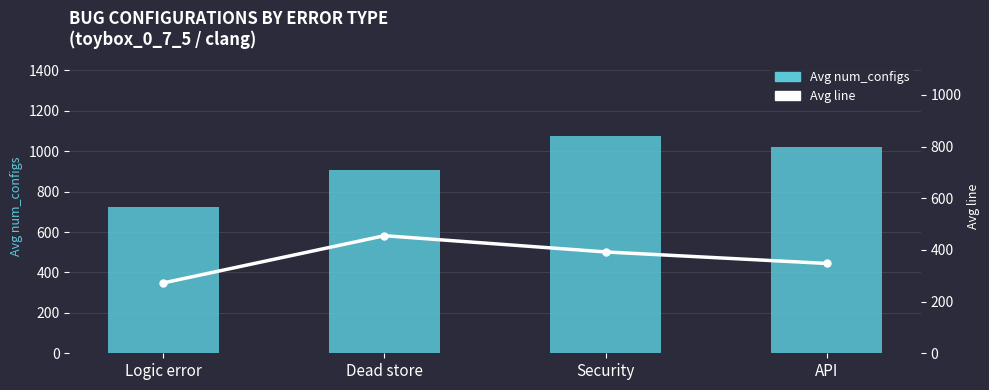

At Logic error, list the series in order from smallest to largest.

Avg line, Avg num_configs